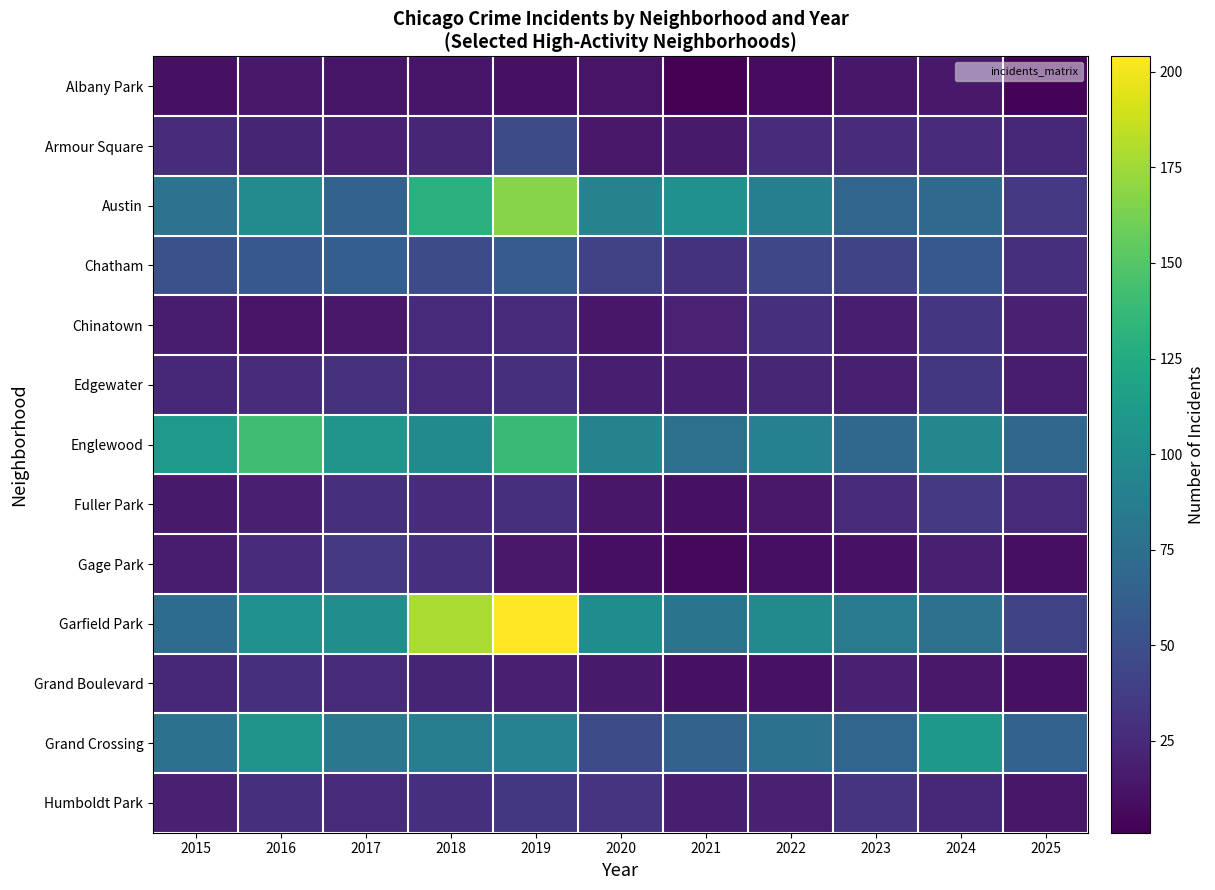

Which category has the lowest value across all series?

2021